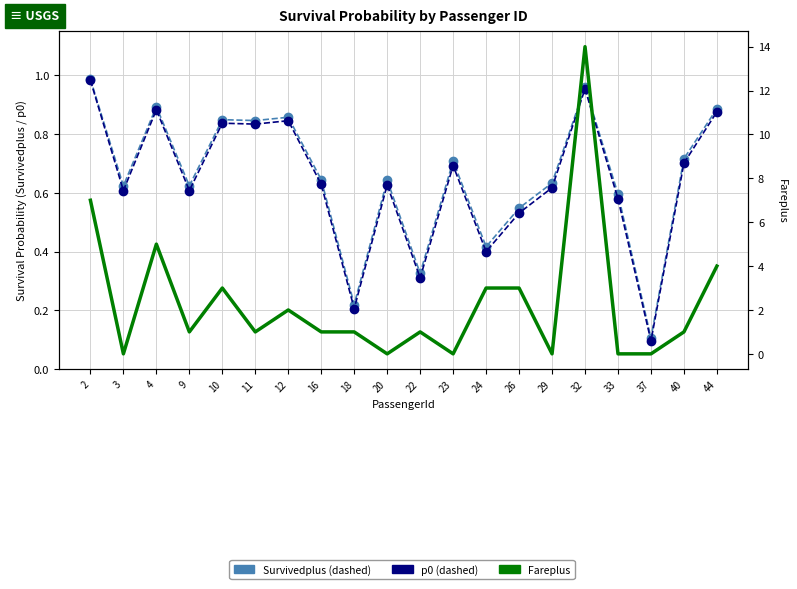

Reading right to left, list all the values displayed in this chart.

Survivedplus: 0.9	0.7	0.1	0.6	1.0	0.6	0.5	0.4	0.7	0.3	0.6	0.2	0.6	0.9	0.8	0.8	0.6	0.9	0.6	1.0
p0: 0.9	0.7	0.1	0.6	1.0	0.6	0.5	0.4	0.7	0.3	0.6	0.2	0.6	0.8	0.8	0.8	0.6	0.9	0.6	1.0
Fareplus: 4.0	1.0	0.0	0.0	14.0	0.0	3.0	3.0	0.0	1.0	0.0	1.0	1.0	2.0	1.0	3.0	1.0	5.0	0.0	7.0